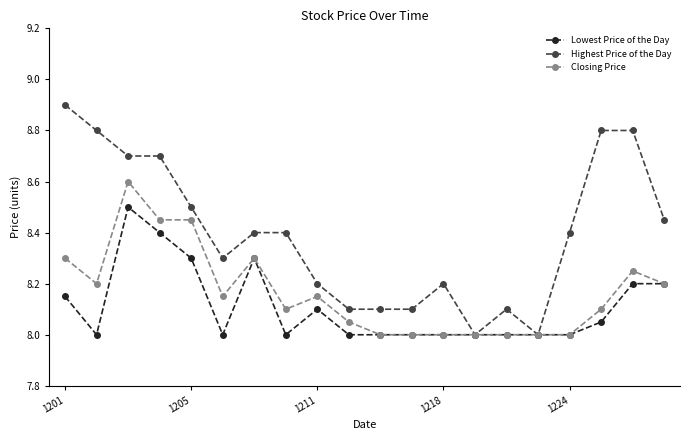

Which series has the largest total across all categories?

Highest Price of the Day